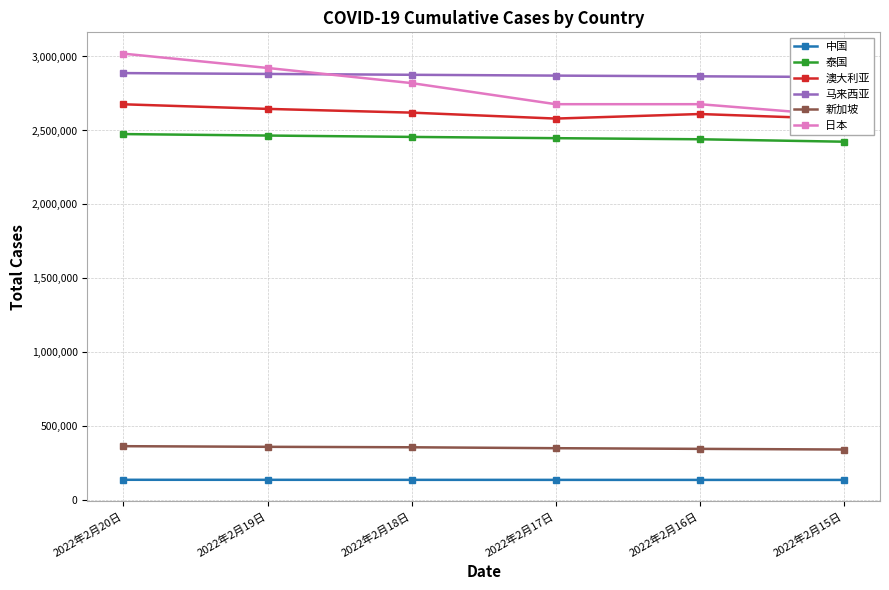

What is the lowest value of the 澳大利亚 series?

2577299